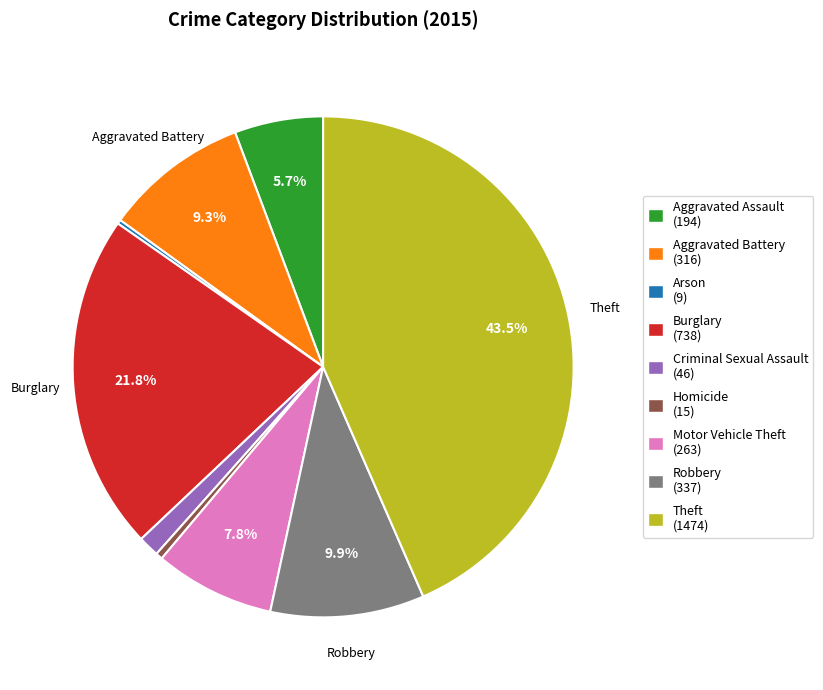

Which slice is the largest?

Theft